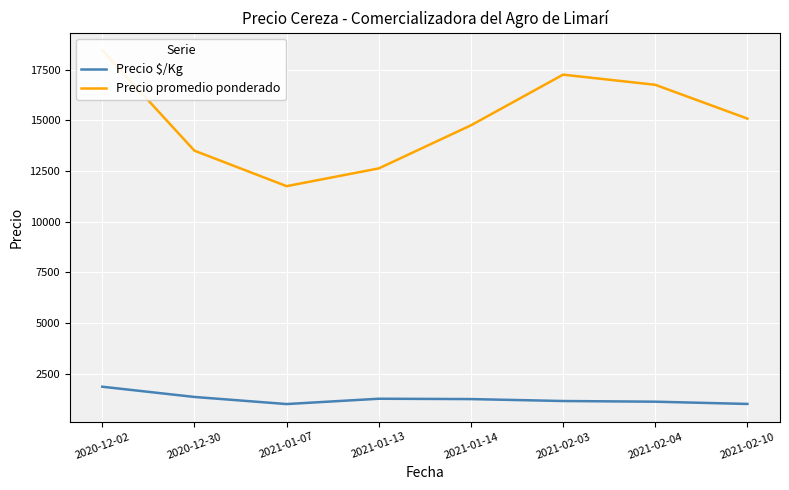

What is the total value across all series at 2021-02-10?

16089.0